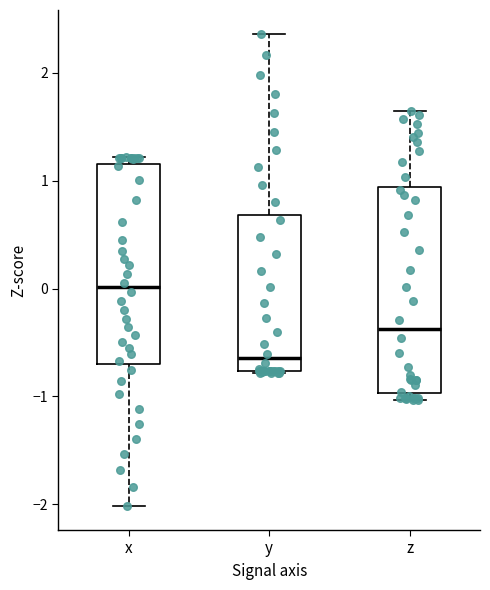

Which box has the lowest median line?

y